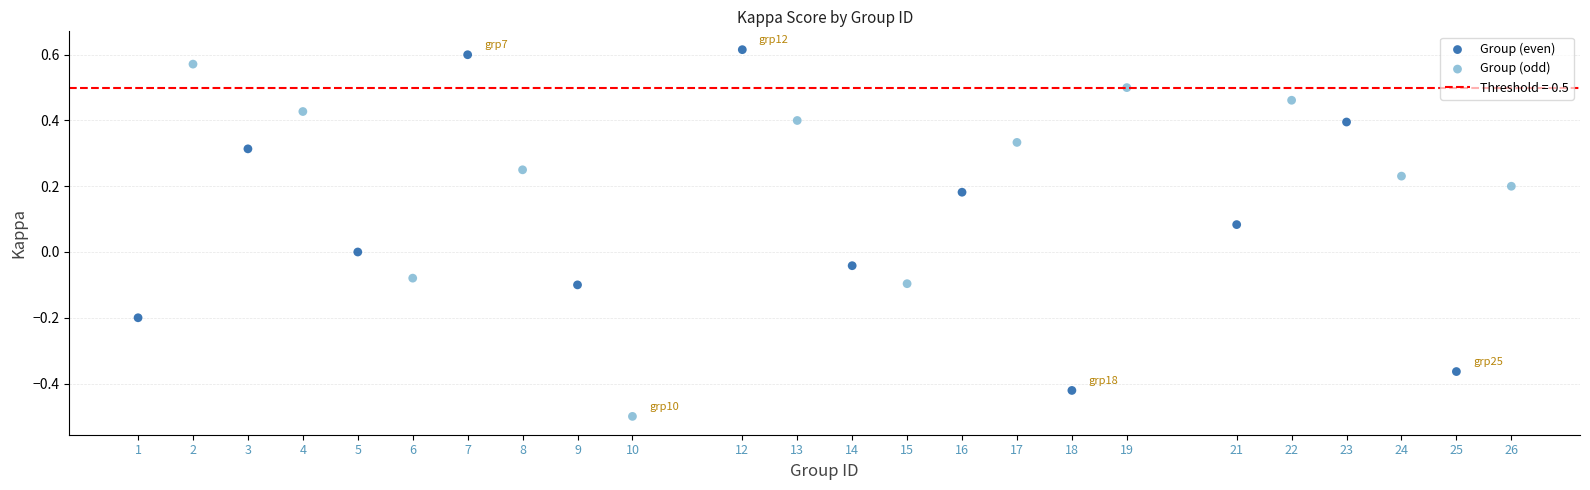

Which series reaches the maximum Y coordinate?

Group (even)